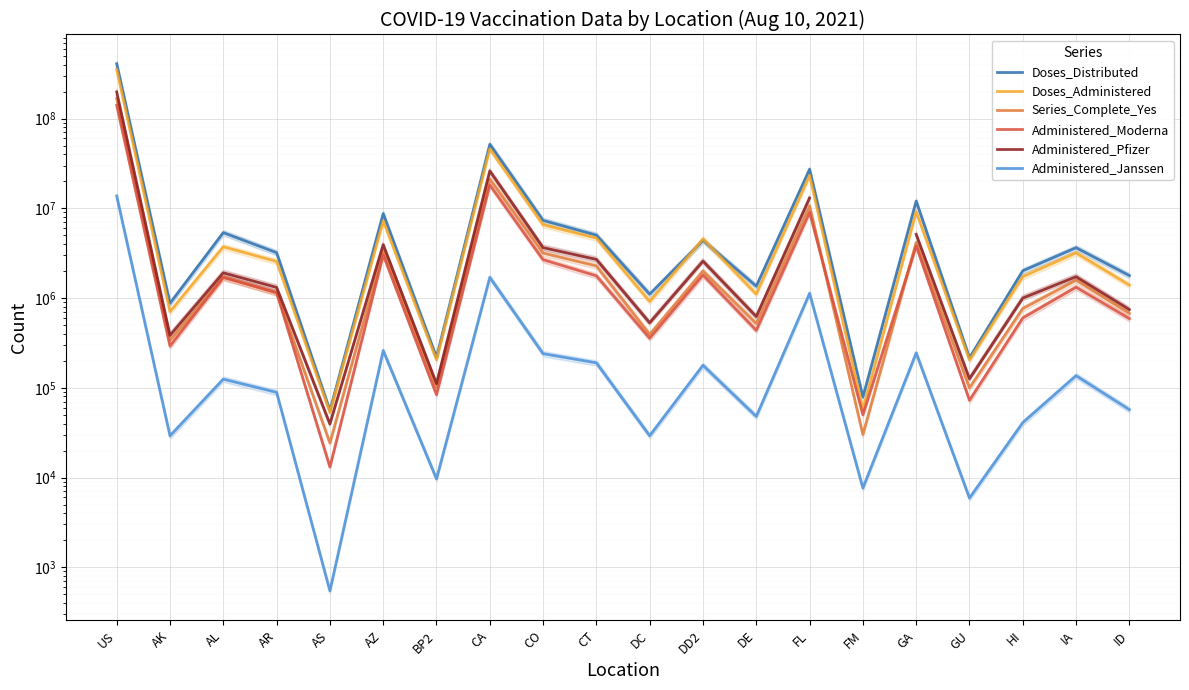

Which category has the highest value in the Administered_Pfizer series?

US